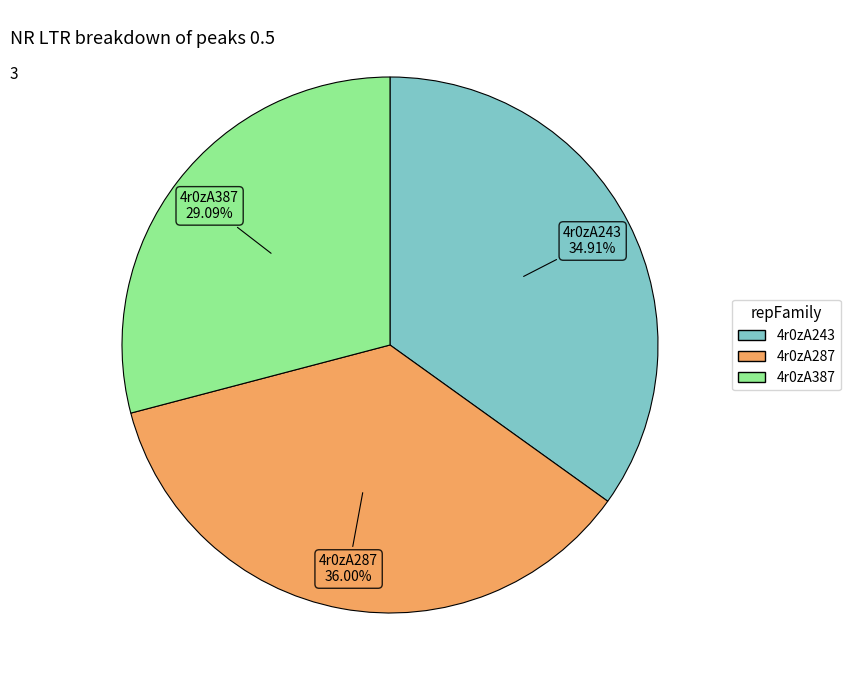

To the nearest percent, what is the combined percentage of 4r0zA287 and 4r0zA387?

65%